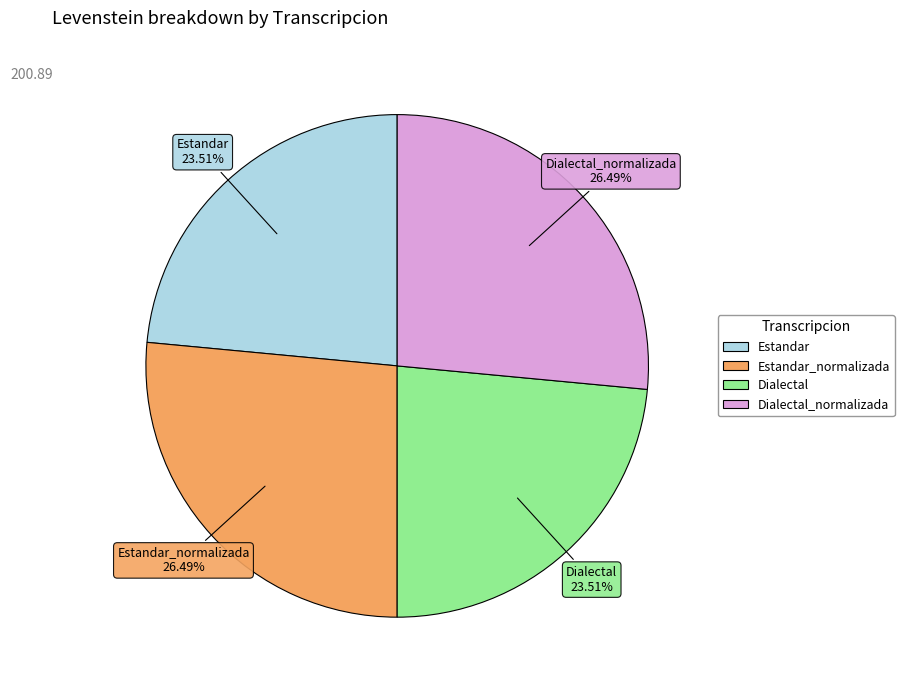

To the nearest percent, what is the average slice percentage?

25%